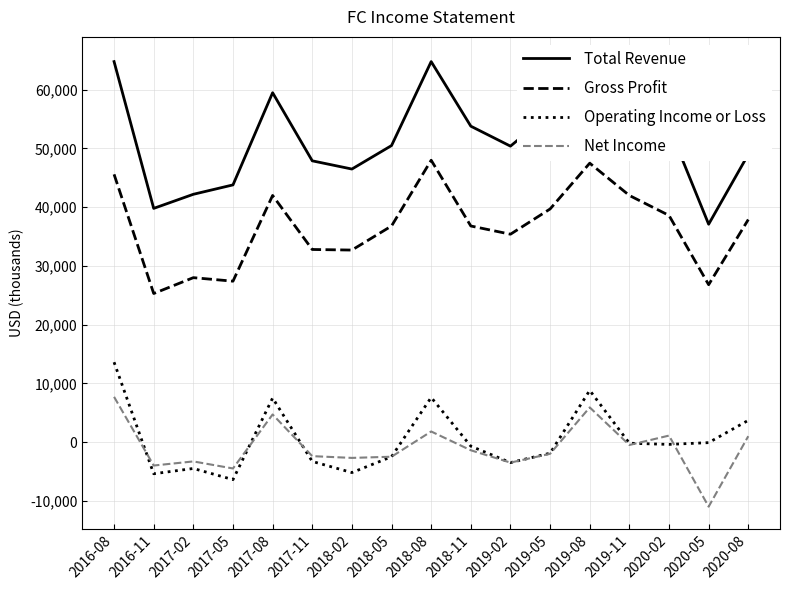

Does the chart have visible grid lines?

Yes